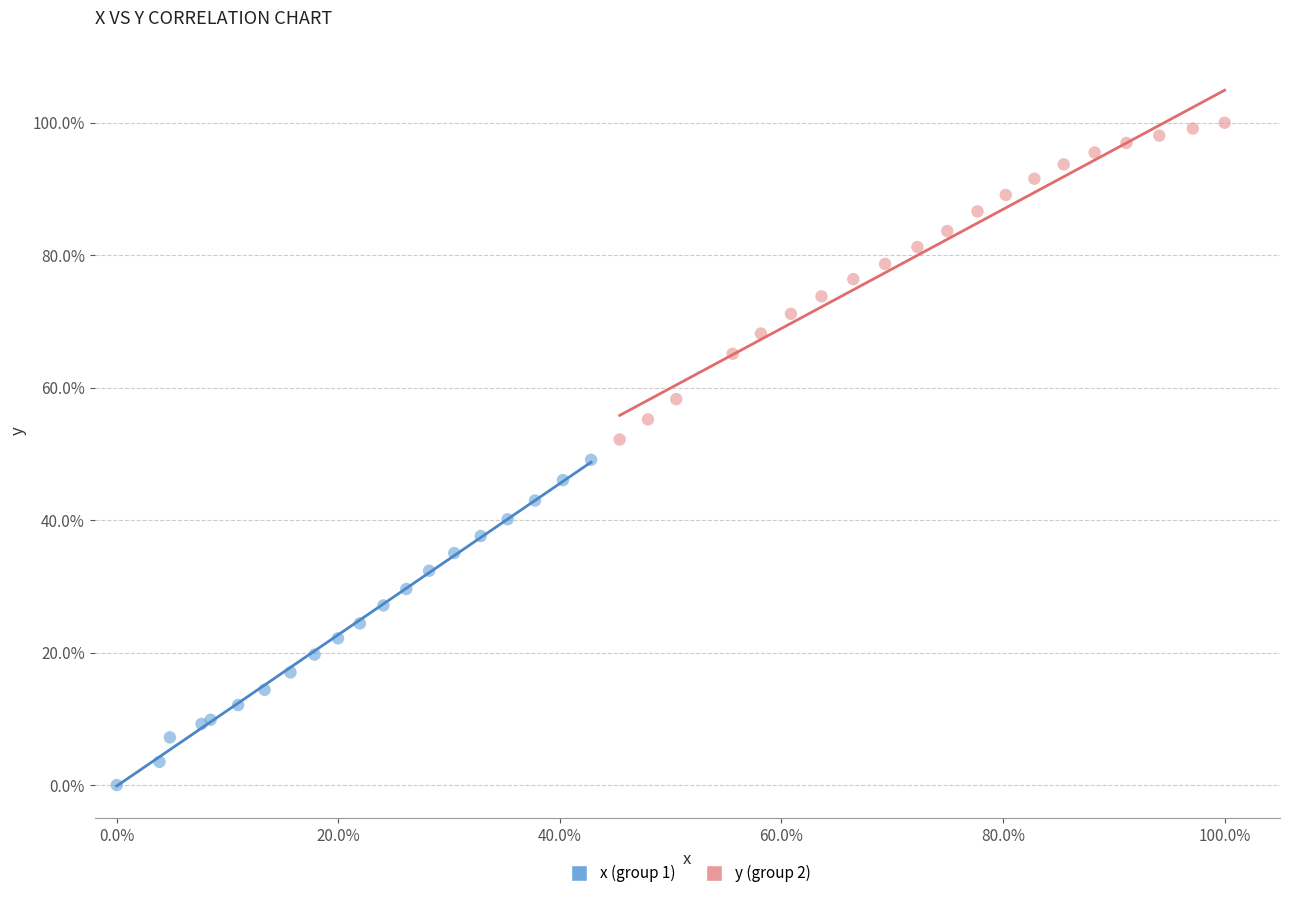

What are all the series names shown in the legend?

x (group 1), y (group 2)